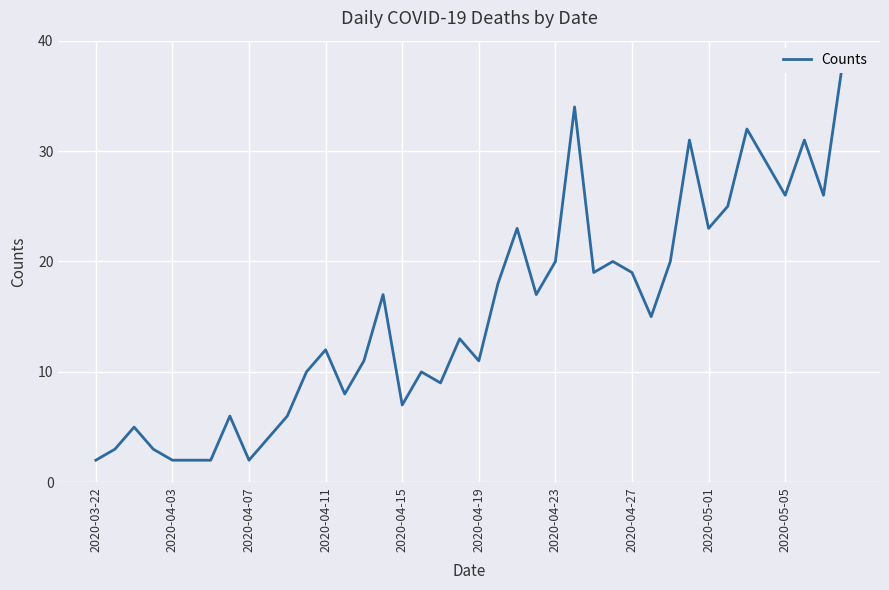

Which label corresponds to the smallest value in the chart?

2020-03-22